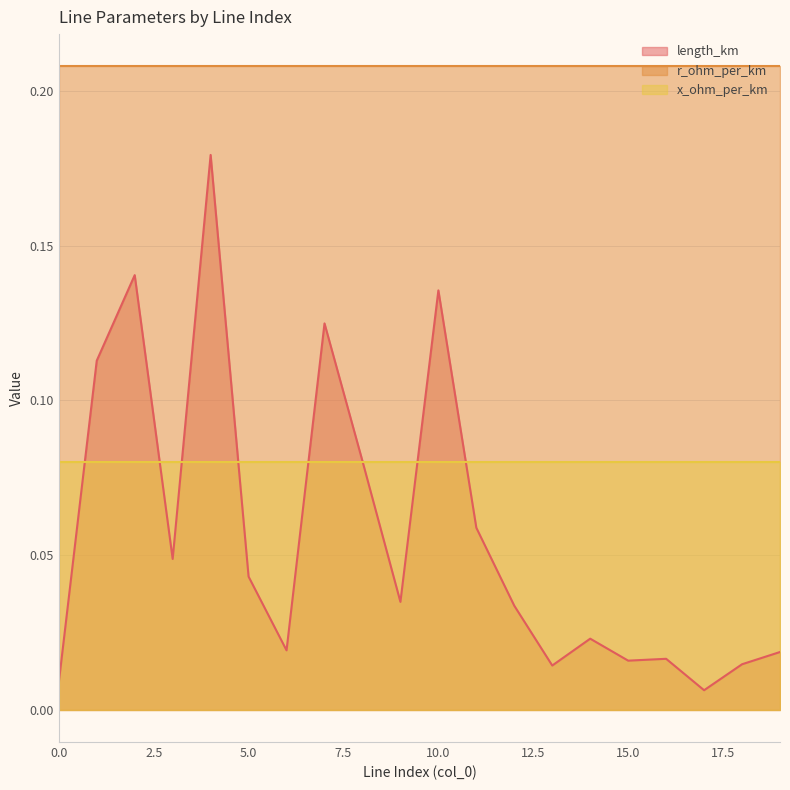

Rank the series by their maximum value, from lowest to highest.

x_ohm_per_km, length_km, r_ohm_per_km